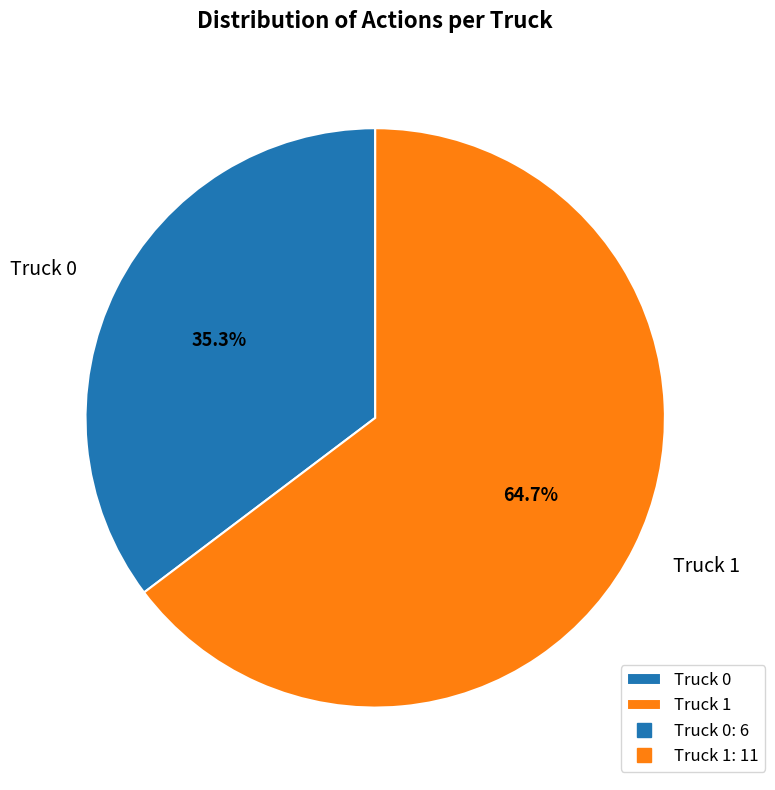

Do Truck 1 and Truck 0 together represent more than half of the pie?

Yes